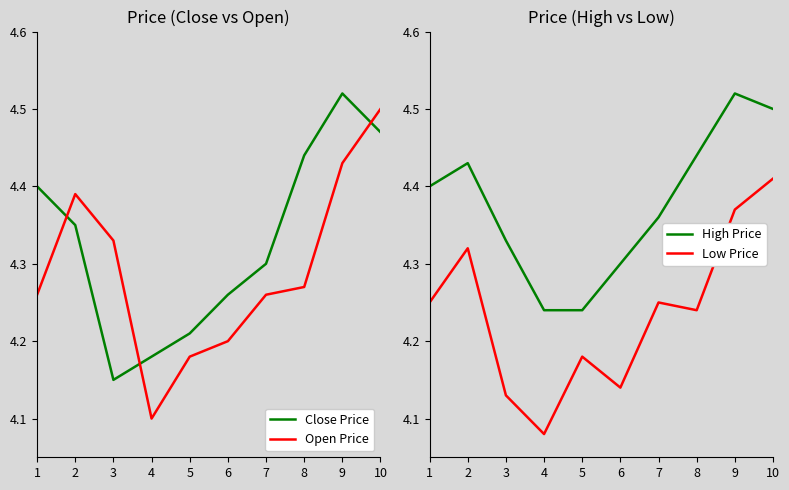

How many lines are shown in the chart?

4